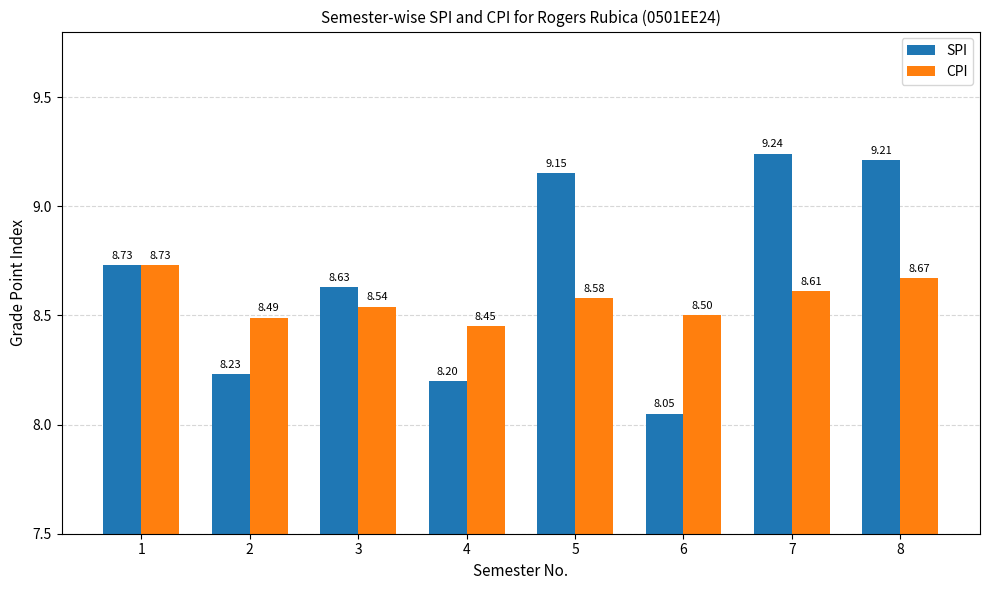

What is the difference between the SPI values at 3 and 7?

0.6